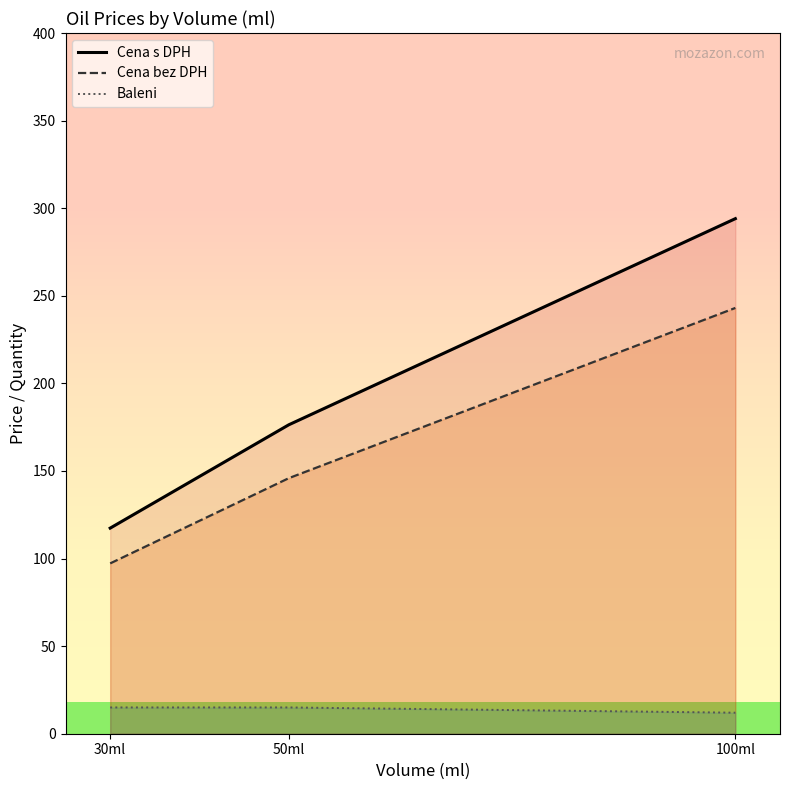

How many series are shown in this chart?

3